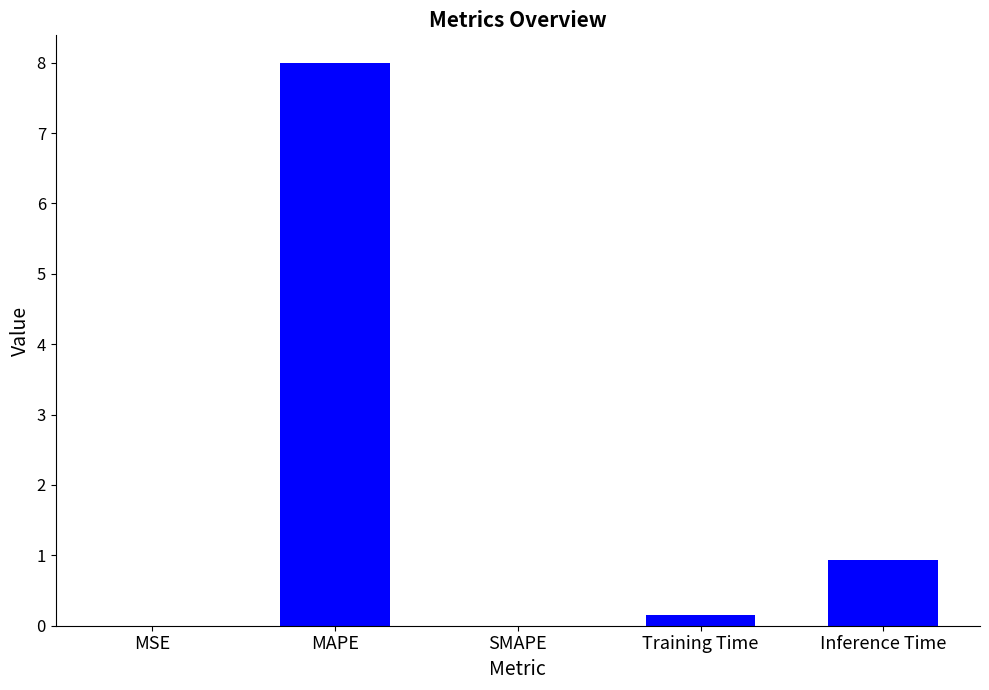

At which label is the value closest to 3?

Inference Time